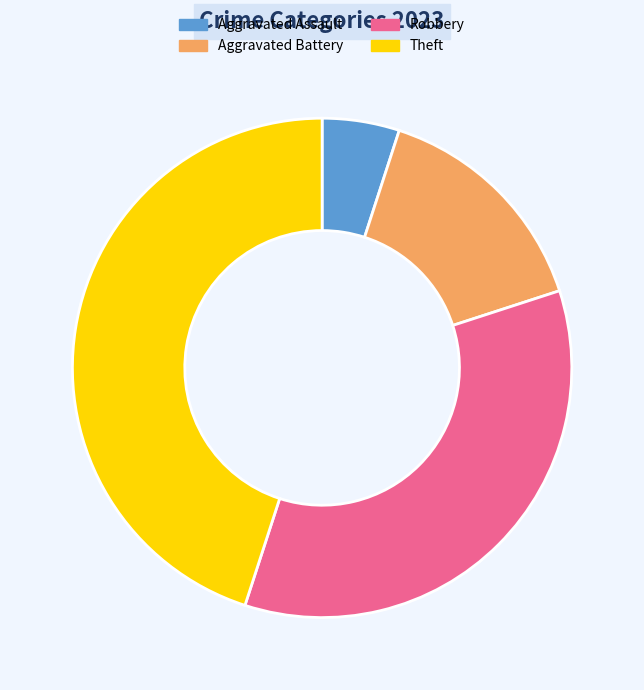

Which has a higher value, Aggravated Battery or Robbery?

Robbery